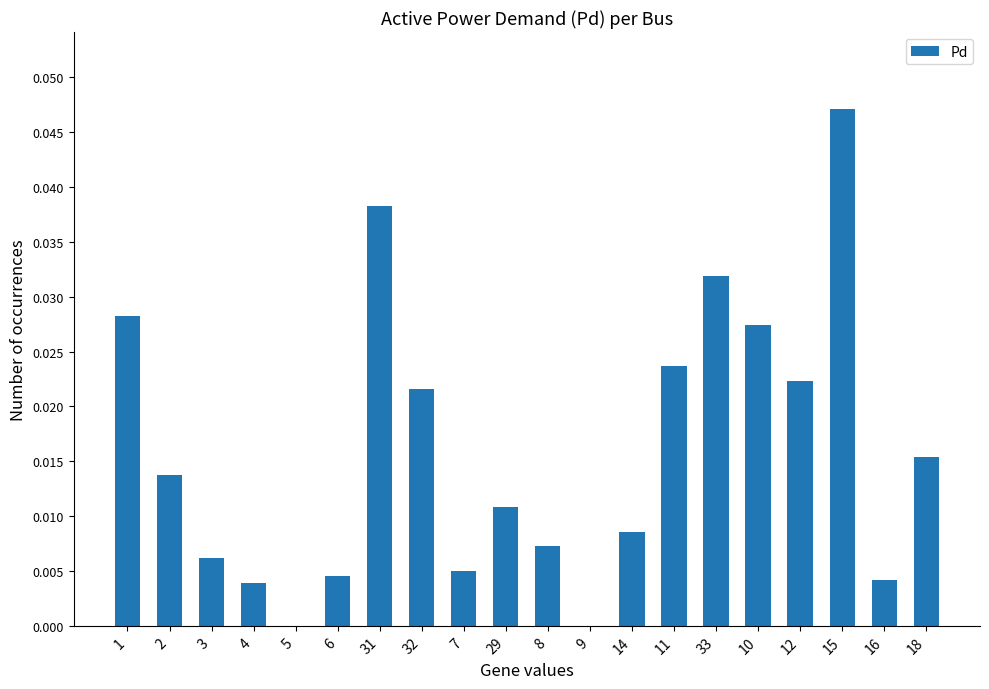

Between 10 and 8, which is larger?

10